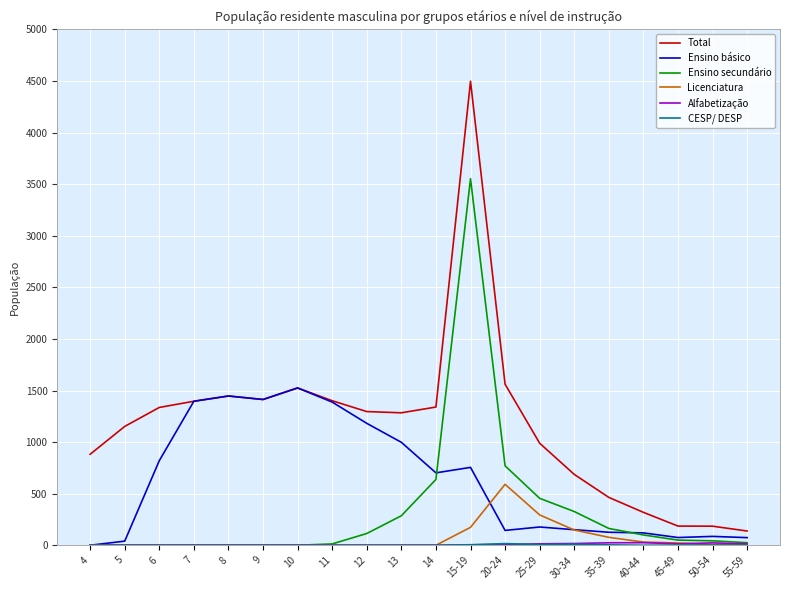

What is the spread (max minus min) of values at 25-29?

982